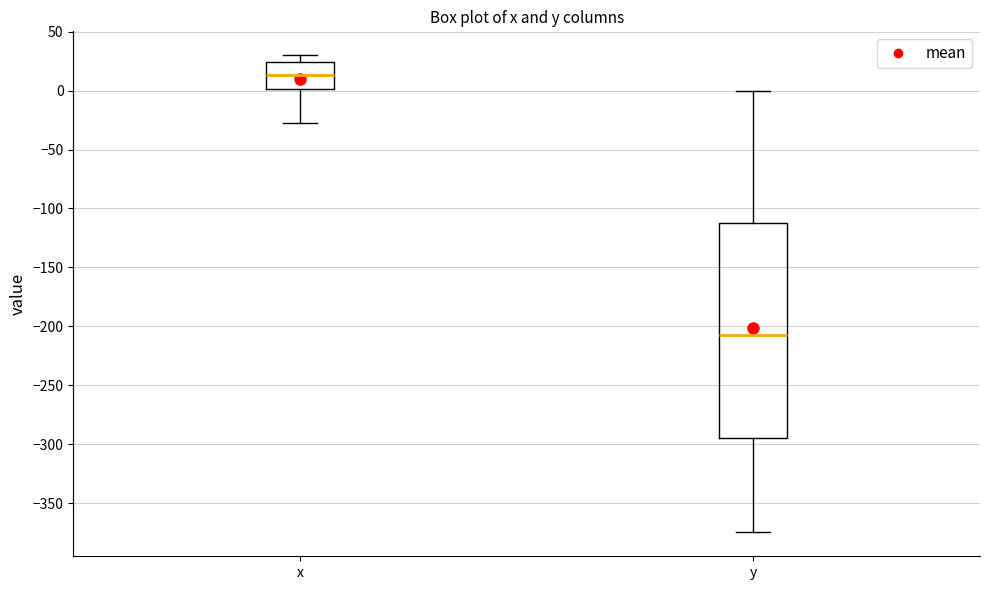

Reading left to right, read every box against the y-axis: the position of its median line, the range the box covers, and the ends of its whiskers. The values are not printed on the chart, so give them approximately, as read against the axis.

x: median 15, box 0 to 25, whiskers -30 to 30
y: median -210, box -295 to -115, whiskers -375 to 0